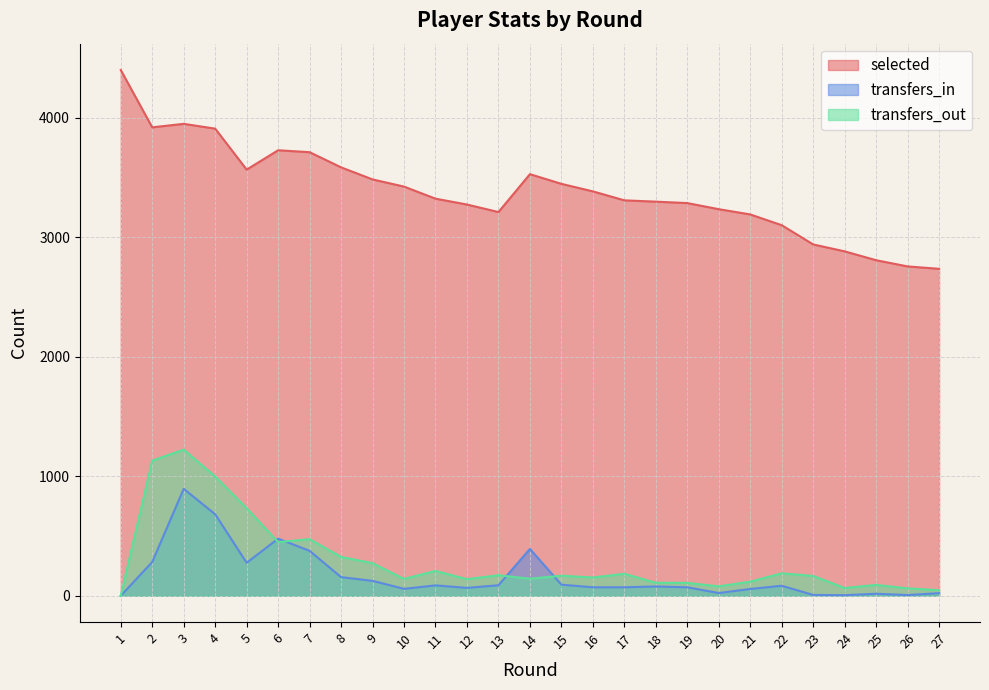

What are all the series names shown in the legend?

selected, transfers_in, transfers_out